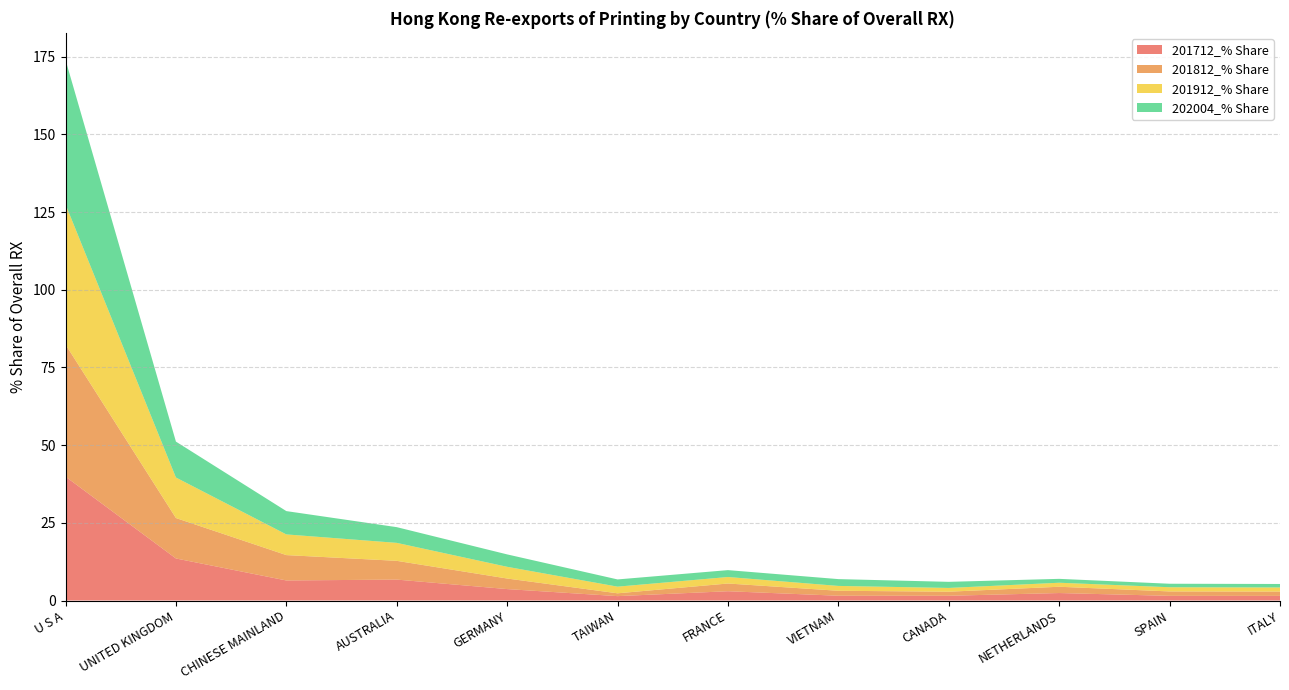

Reading left to right, list all the values displayed in this chart.

201712_% Share: U S A=39.9	UNITED KINGDOM=13.5	CHINESE MAINLAND=6.5	AUSTRALIA=6.7	GERMANY=3.7	TAIWAN=1.4	FRANCE=3.0	VIETNAM=1.5	CANADA=1.5	NETHERLANDS=2.4	SPAIN=1.5	ITALY=1.5
201812_% Share: U S A=42.5	UNITED KINGDOM=13.0	CHINESE MAINLAND=8.2	AUSTRALIA=6.0	GERMANY=3.4	TAIWAN=0.9	FRANCE=2.5	VIETNAM=1.6	CANADA=1.3	NETHERLANDS=2.0	SPAIN=1.4	ITALY=1.4
201912_% Share: U S A=45.1	UNITED KINGDOM=13.0	CHINESE MAINLAND=6.7	AUSTRALIA=5.8	GERMANY=3.8	TAIWAN=2.1	FRANCE=2.1	VIETNAM=1.6	CANADA=1.2	NETHERLANDS=1.3	SPAIN=1.4	ITALY=1.3
202004_% Share: U S A=46.5	UNITED KINGDOM=11.6	CHINESE MAINLAND=7.5	AUSTRALIA=5.1	GERMANY=4.0	TAIWAN=2.3	FRANCE=2.2	VIETNAM=2.2	CANADA=2.0	NETHERLANDS=1.2	SPAIN=1.1	ITALY=1.1